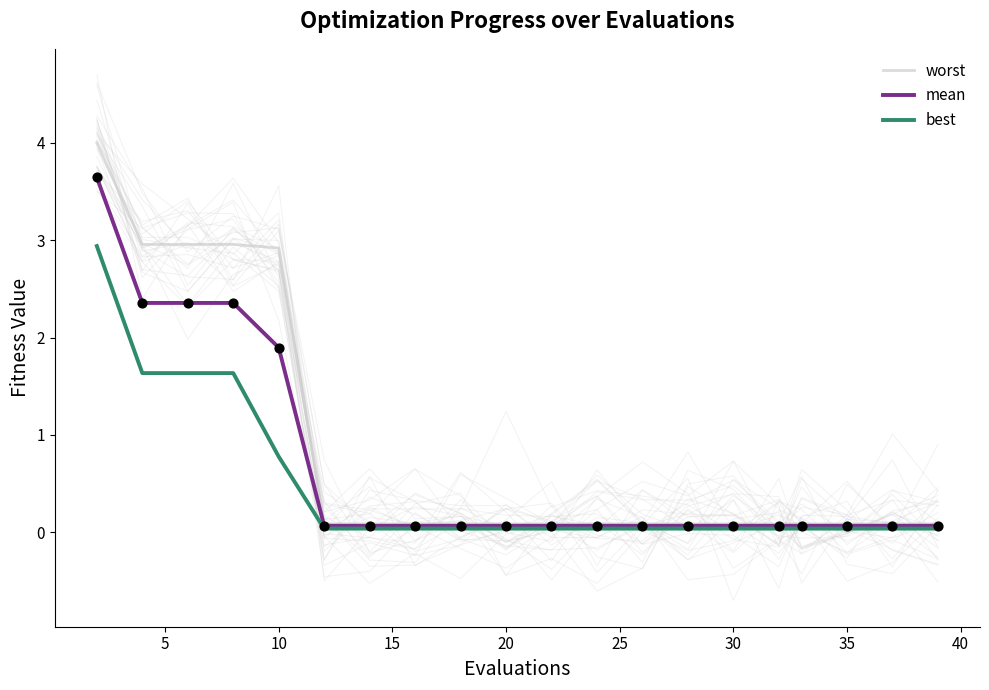

Which series has the largest Y range (max minus min)?

worst